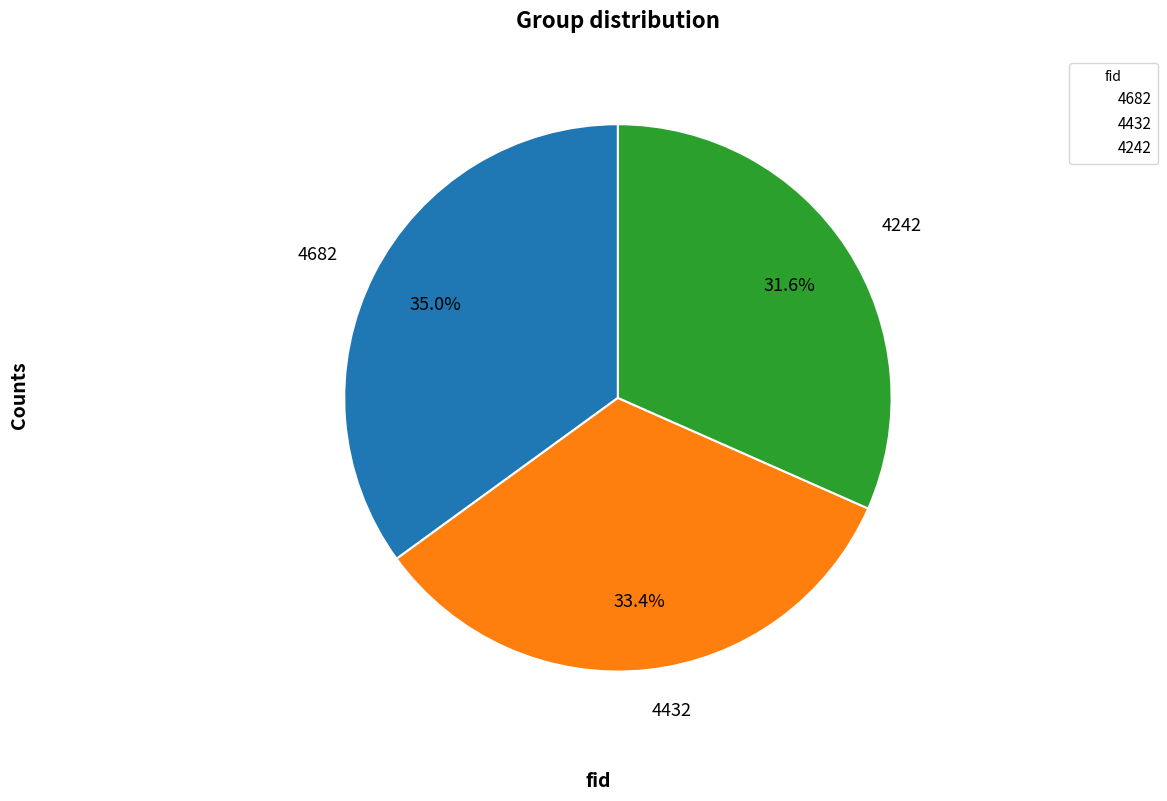

Is there any slice that represents more than half of the pie?

No